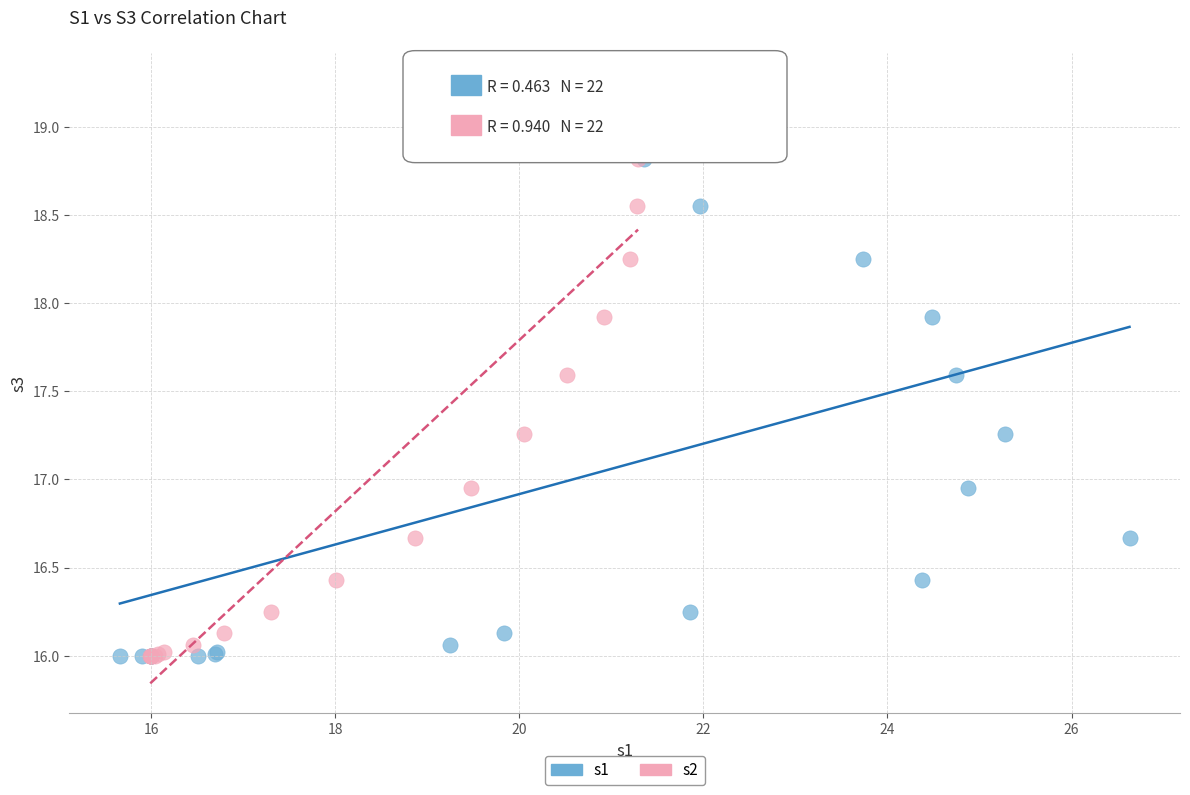

What are all the series names shown in the legend?

s1, s2